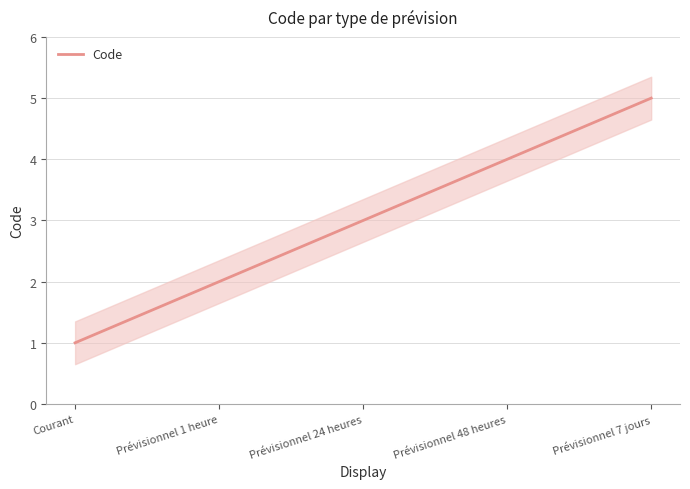

What is the difference between the maximum and minimum values?

4